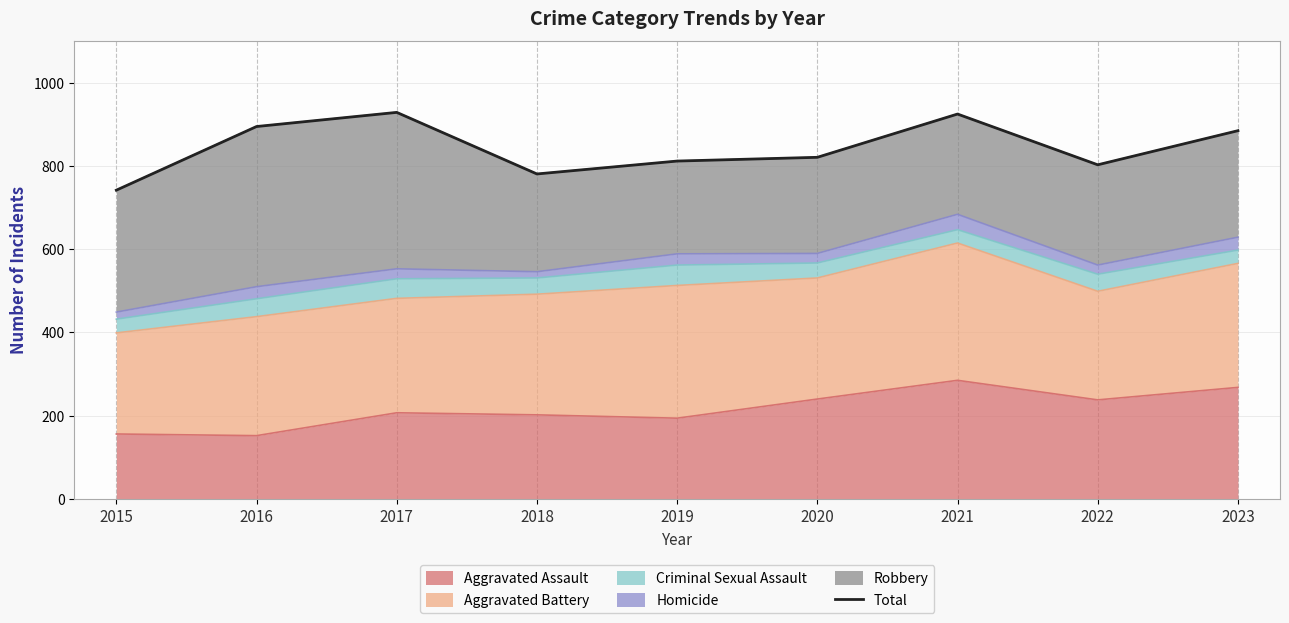

What is the difference between the maximum and second lowest values?

148